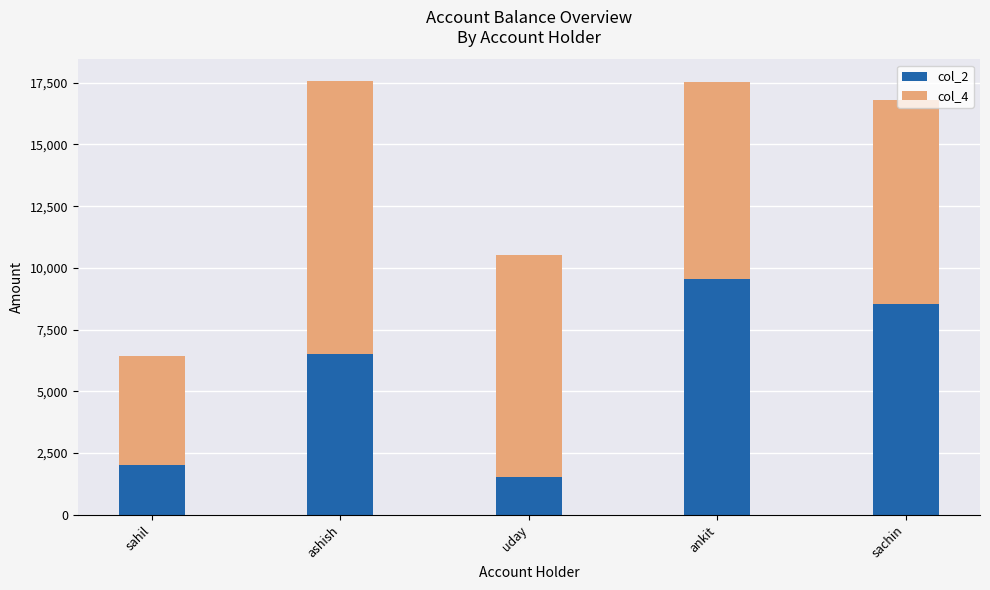

What is the maximum value for col_2?

9541